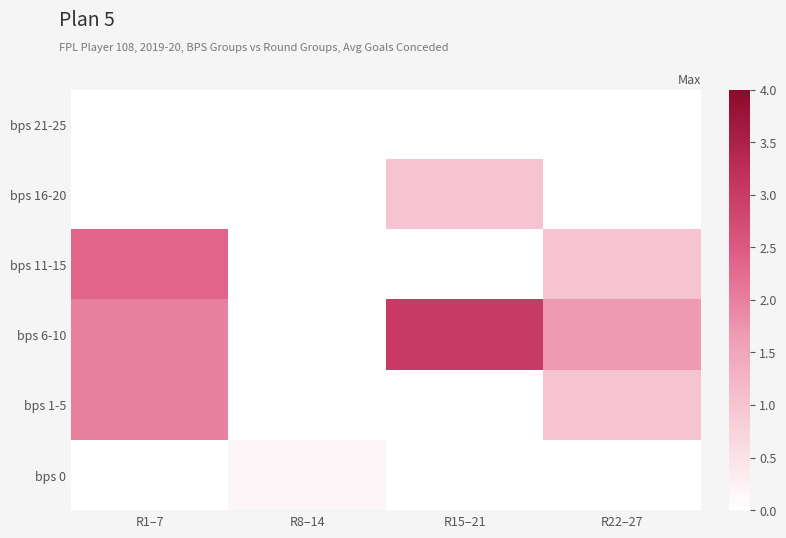

At how many categories does at least one series exceed 1?

3